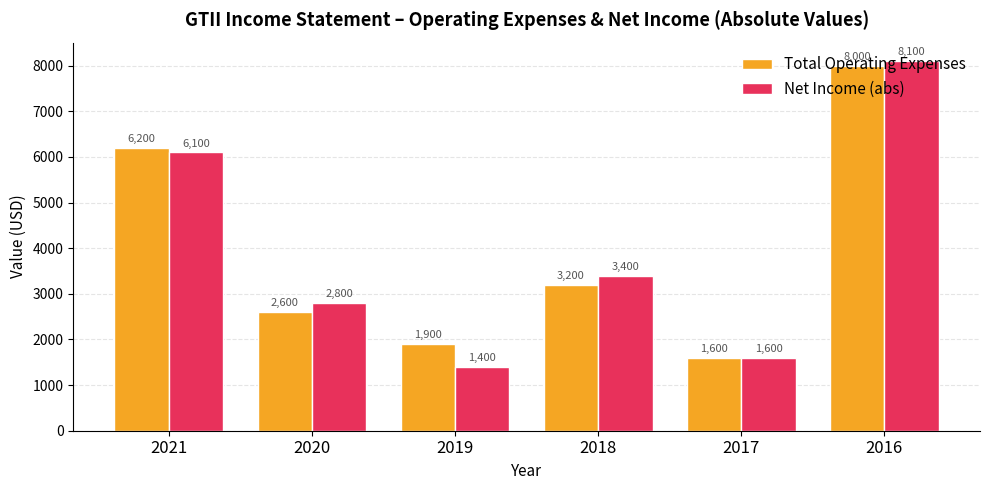

What is the lowest value of the Total Operating Expenses series?

1600